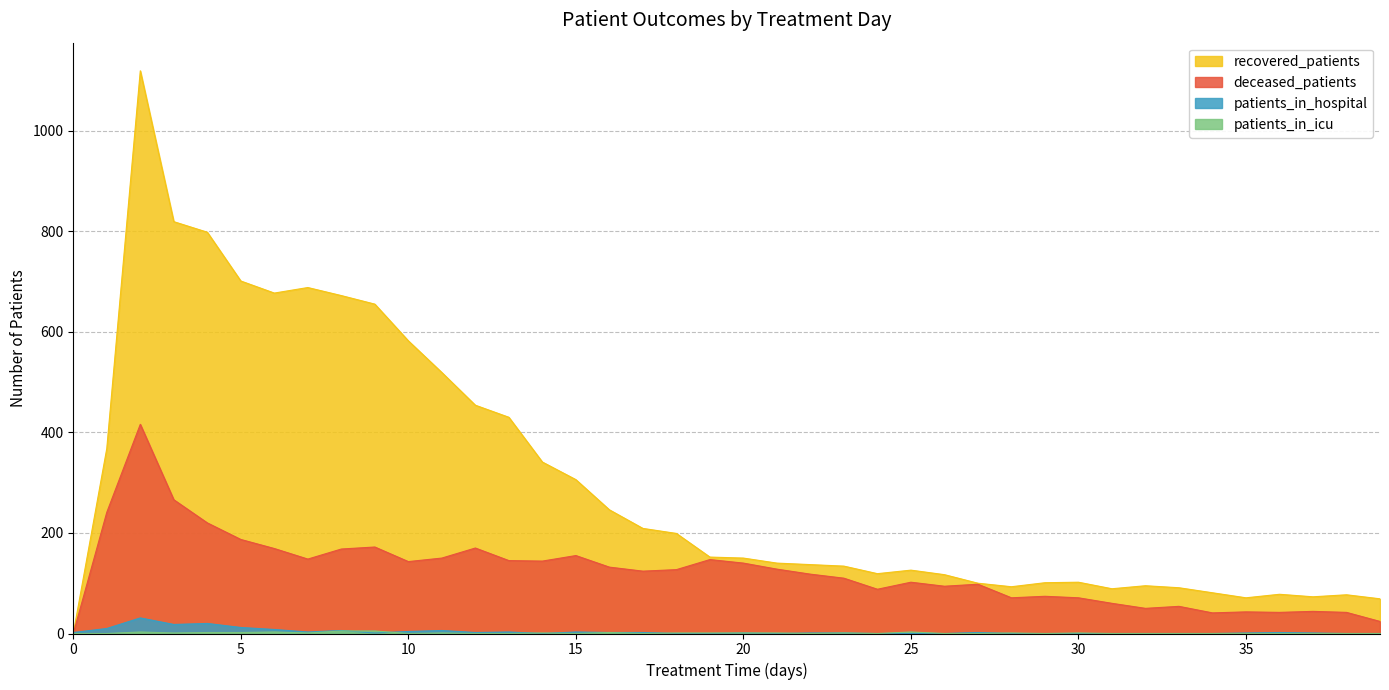

Reading left to right, extract all data points from this chart.

patients_in_hospital: 0=2	1=10	2=31	3=18	4=20	5=12	6=8	7=3	8=6	9=1	10=4	11=6	12=2	13=3	14=0	15=3	16=2	17=2	18=0	19=0	20=1	21=0	22=1	23=1	24=0	25=0	26=0	27=2	28=0	29=0	30=0	31=0	32=0	33=0	34=0	35=1	36=2	37=1	38=0	39=0
patients_in_icu: 0=0	1=0	2=3	3=1	4=2	5=2	6=3	7=1	8=5	9=5	10=0	11=1	12=0	13=0	14=1	15=0	16=2	17=0	18=1	19=1	20=1	21=1	22=0	23=1	24=0	25=3	26=0	27=0	28=1	29=0	30=1	31=0	32=0	33=0	34=0	35=0	36=0	37=0	38=0	39=0
recovered_patients: 0=0	1=368	2=1119	3=819	4=798	5=701	6=677	7=688	8=672	9=655	10=582	11=519	12=454	13=430	14=341	15=306	16=246	17=209	18=199	19=152	20=150	21=140	22=137	23=134	24=119	25=126	26=117	27=100	28=93	29=101	30=102	31=89	32=95	33=91	34=81	35=71	36=78	37=73	38=77	39=69
deceased_patients: 0=0	1=241	2=416	3=266	4=220	5=187	6=169	7=148	8=168	9=172	10=143	11=150	12=170	13=145	14=144	15=155	16=132	17=124	18=127	19=147	20=140	21=128	22=118	23=110	24=88	25=102	26=94	27=98	28=71	29=74	30=71	31=60	32=50	33=54	34=41	35=43	36=42	37=44	38=42	39=24